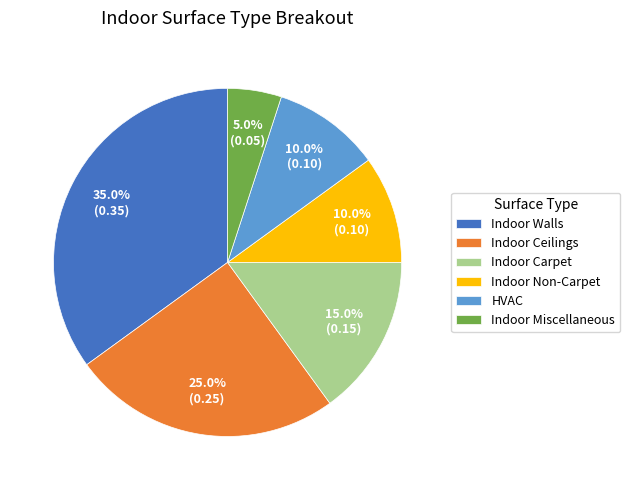

Combined, do Indoor Ceilings and Indoor Non-Carpet account for over 50%?

No